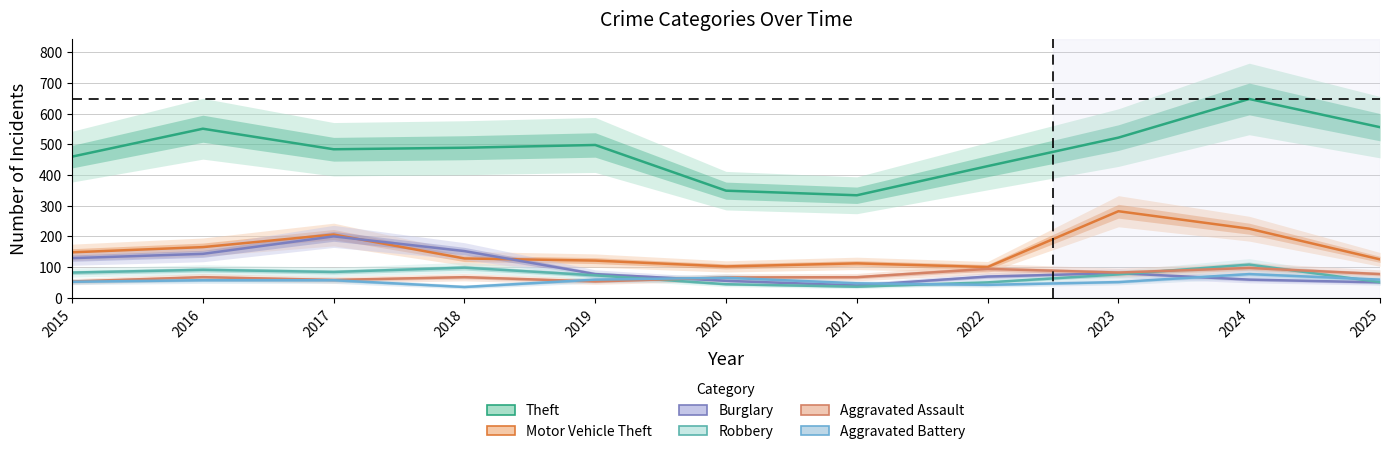

What is the difference between the maximum and minimum values in the Aggravated Assault series?

44